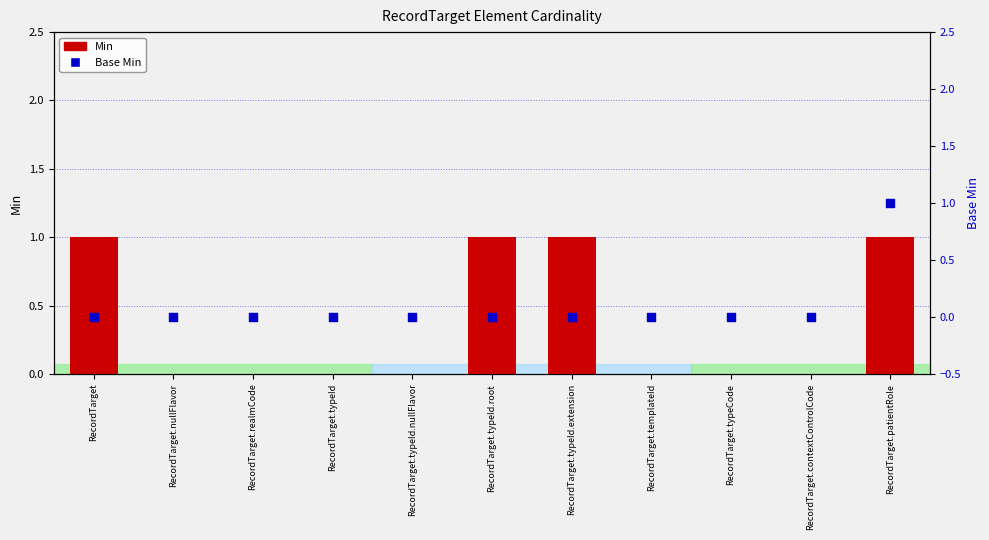

Which series has the largest Y range (max minus min)?

Min